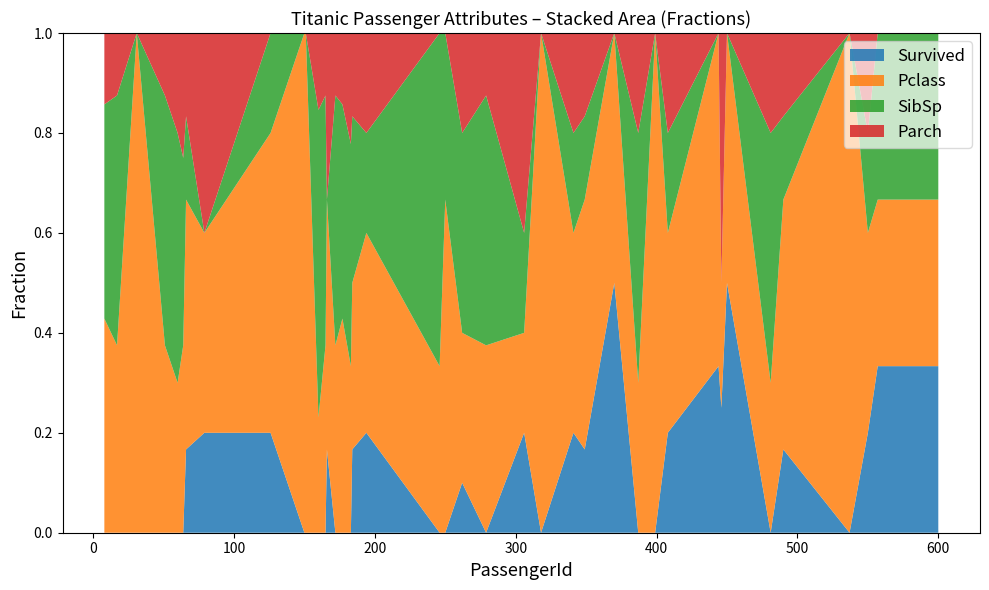

Reading left to right, what are all the values shown in this chart?

Survived: 8=0	17=0	31=0	51=0	60=0	64=0	66=1	79=1	126=1	150=0	151=0	160=0	165=0	166=1	172=0	177=0	183=0	184=1	194=1	246=0	250=0	262=1	279=0	306=1	318=0	341=1	349=1	370=1	387=0	399=0	408=1	444=1	446=1	450=1	481=0	490=1	537=0	550=1	557=1	600=1
Pclass: 8=3	17=3	31=1	51=3	60=3	64=3	66=3	79=2	126=3	150=2	151=2	160=3	165=3	166=3	172=3	177=3	183=3	184=2	194=2	246=1	250=2	262=3	279=3	306=1	318=2	341=2	349=3	370=1	387=3	399=2	408=2	444=2	446=1	450=1	481=3	490=3	537=1	550=2	557=1	600=1
SibSp: 8=3	17=4	31=0	51=4	60=5	64=3	66=1	79=0	126=1	150=0	151=0	160=8	165=4	166=0	172=4	177=3	183=4	184=2	194=1	246=2	250=1	262=4	279=4	306=1	318=0	341=1	349=1	370=0	387=5	399=0	408=1	444=0	446=0	450=0	481=5	490=1	537=0	550=1	557=1	600=1
Parch: 8=1	17=1	31=0	51=1	60=2	64=2	66=1	79=2	126=0	150=0	151=0	160=2	165=1	166=2	172=1	177=1	183=2	184=1	194=1	246=0	250=0	262=2	279=1	306=2	318=0	341=1	349=1	370=0	387=2	399=0	408=1	444=0	446=2	450=0	481=2	490=1	537=0	550=1	557=0	600=0